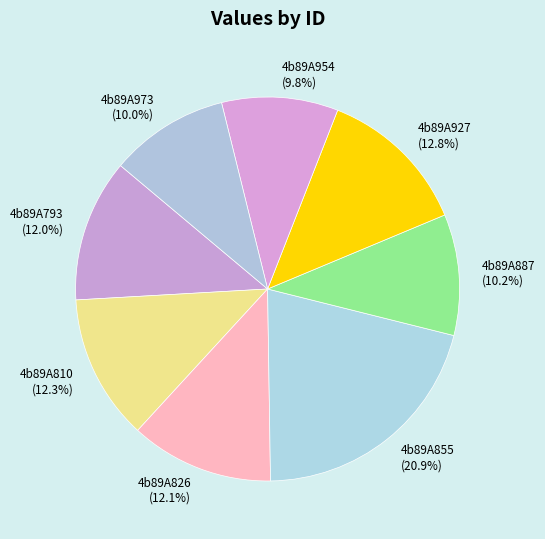

To the nearest percent, what is the combined percentage of 4b89A810 and 4b89A855?

33%